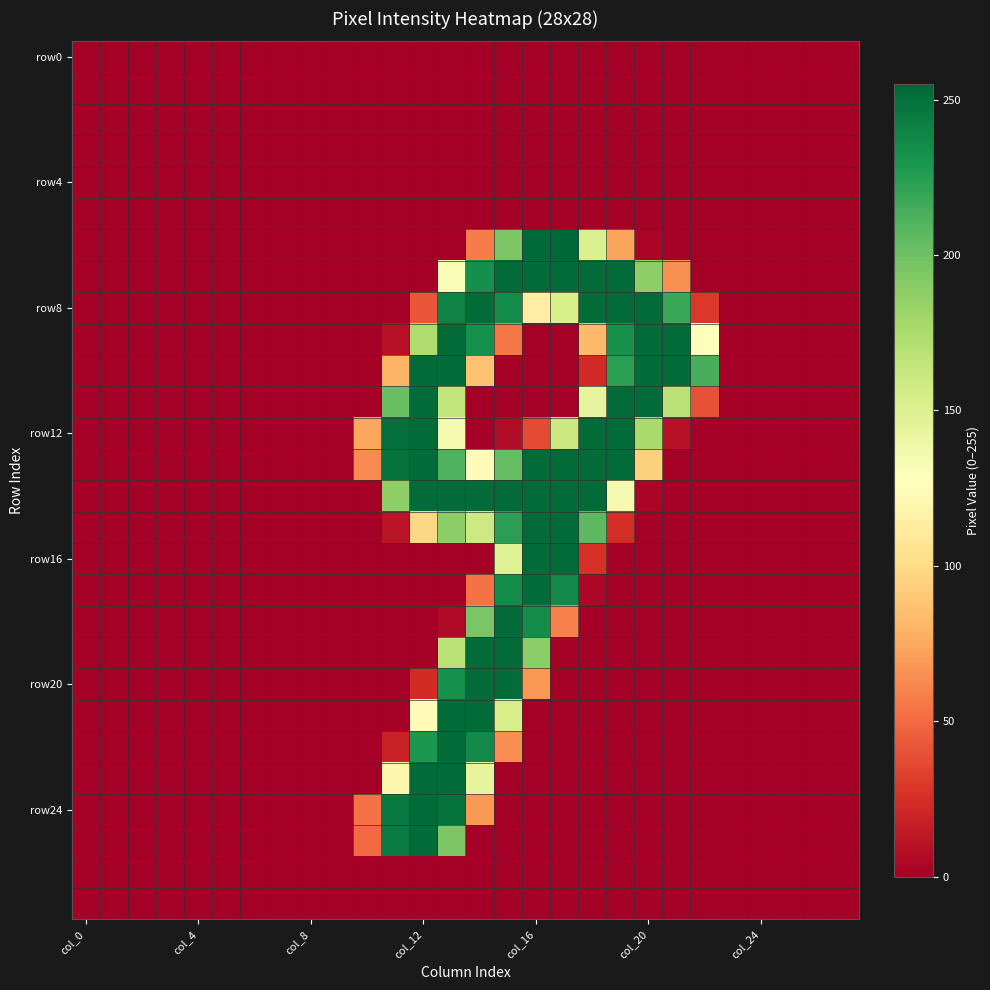

Which category has the highest value across all series?

17